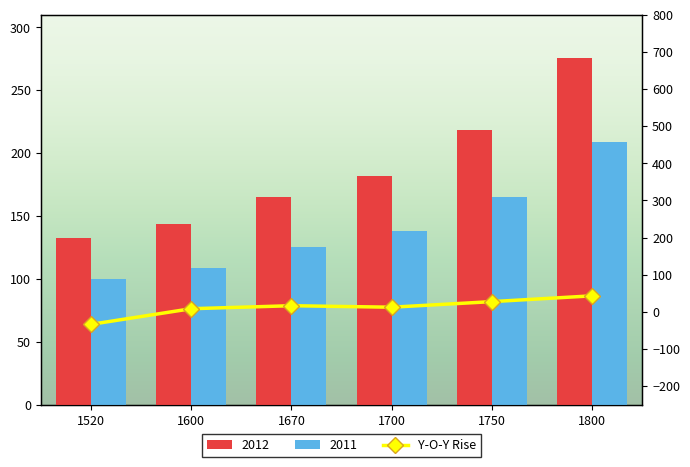

What is the difference between the second highest and second lowest values?

19.1